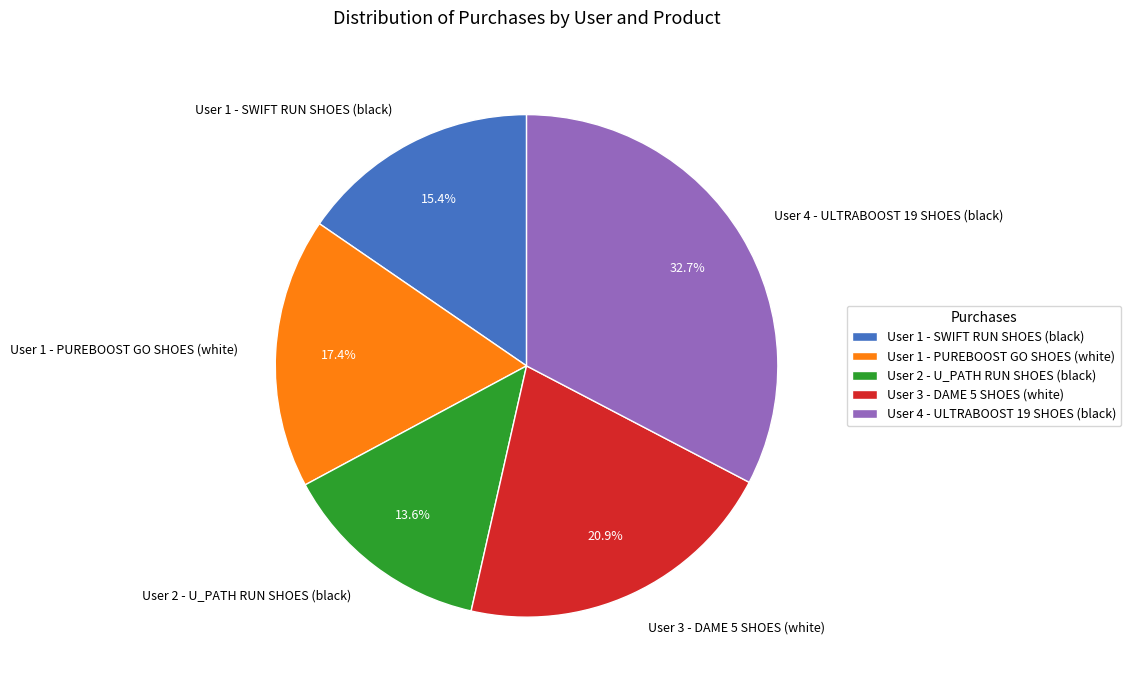

Is User 1 - SWIFT RUN SHOES (black) the majority of the pie?

No